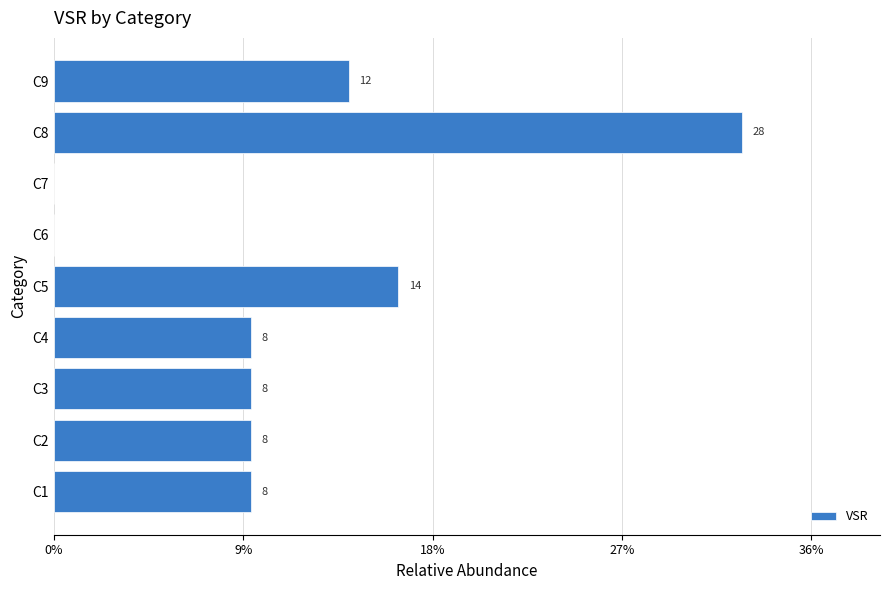

Are the bars horizontal?

Yes